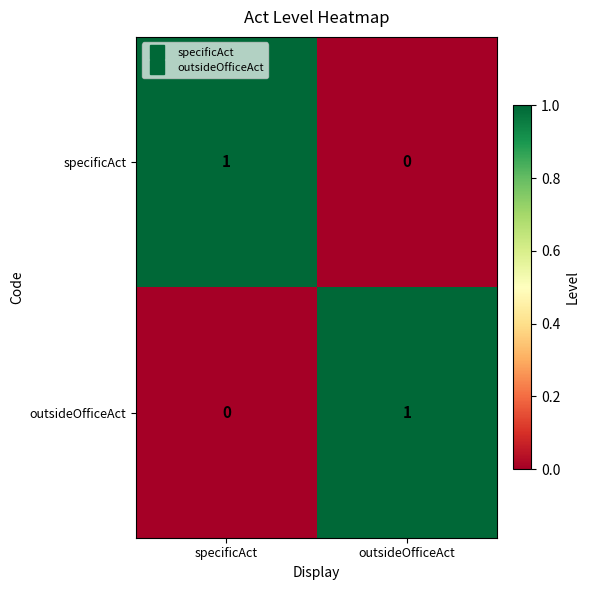

Count the number of data series in this chart.

2